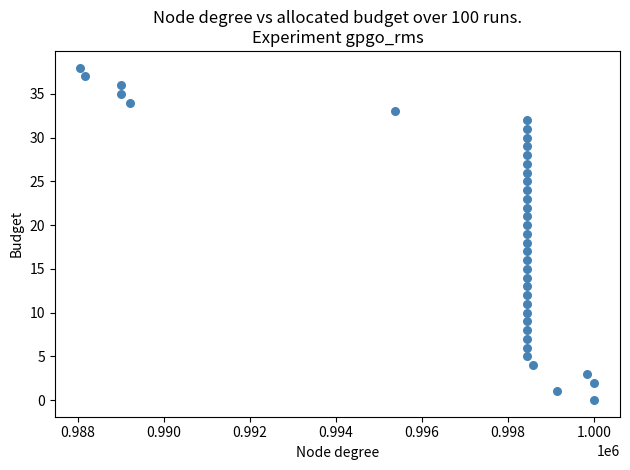

What is the range of Y values (max minus min)?

38